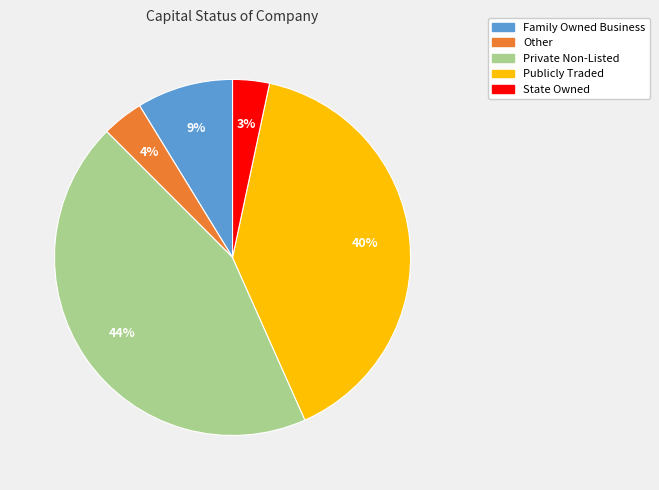

Is the sum of Private Non-Listed and State Owned greater than half?

No